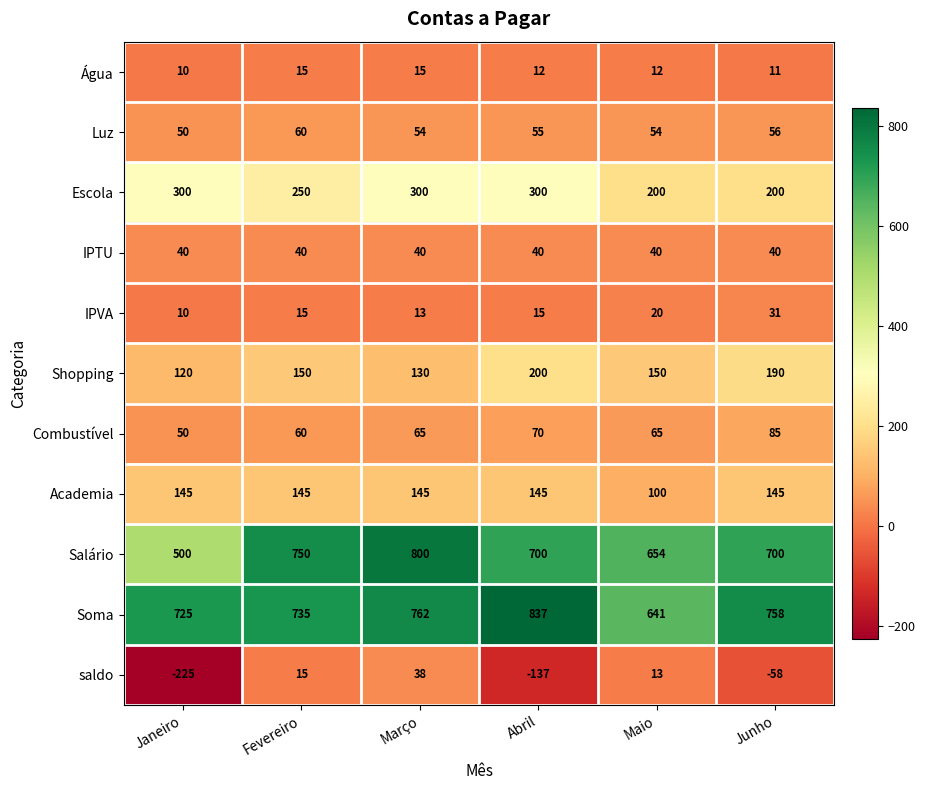

At how many categories does at least one series exceed 252?

6